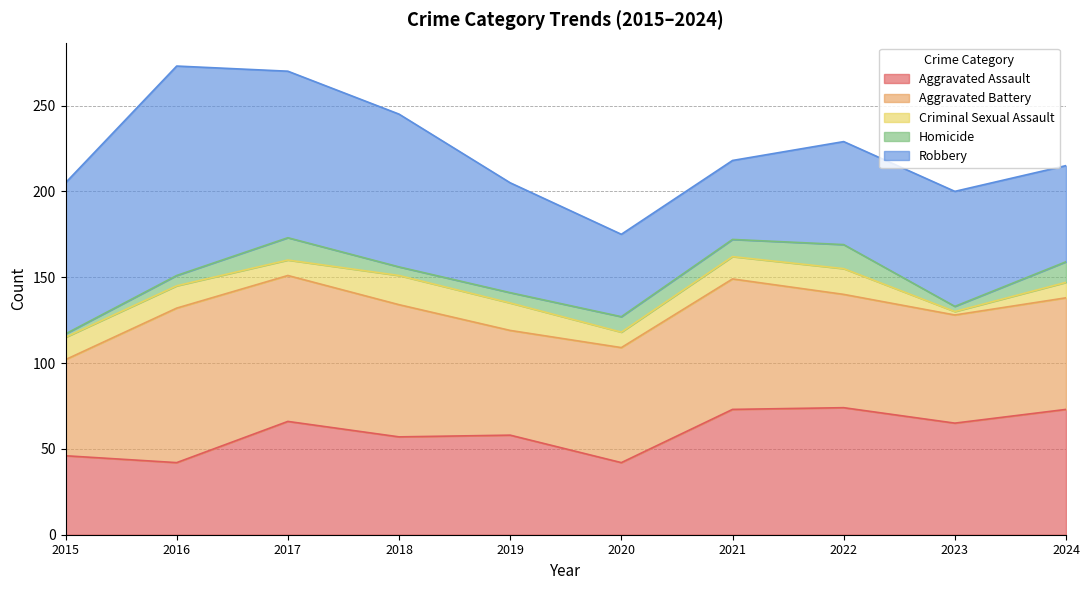

In Criminal Sexual Assault, how many points are lower than both neighbors (excluding endpoints)?

3